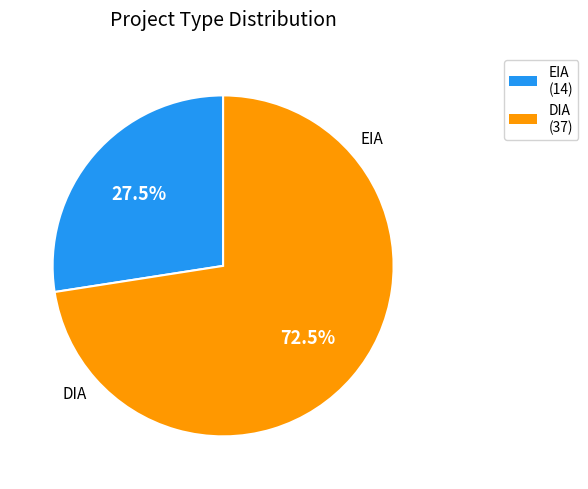

True or false: EIA accounts for 13% of the total.

False